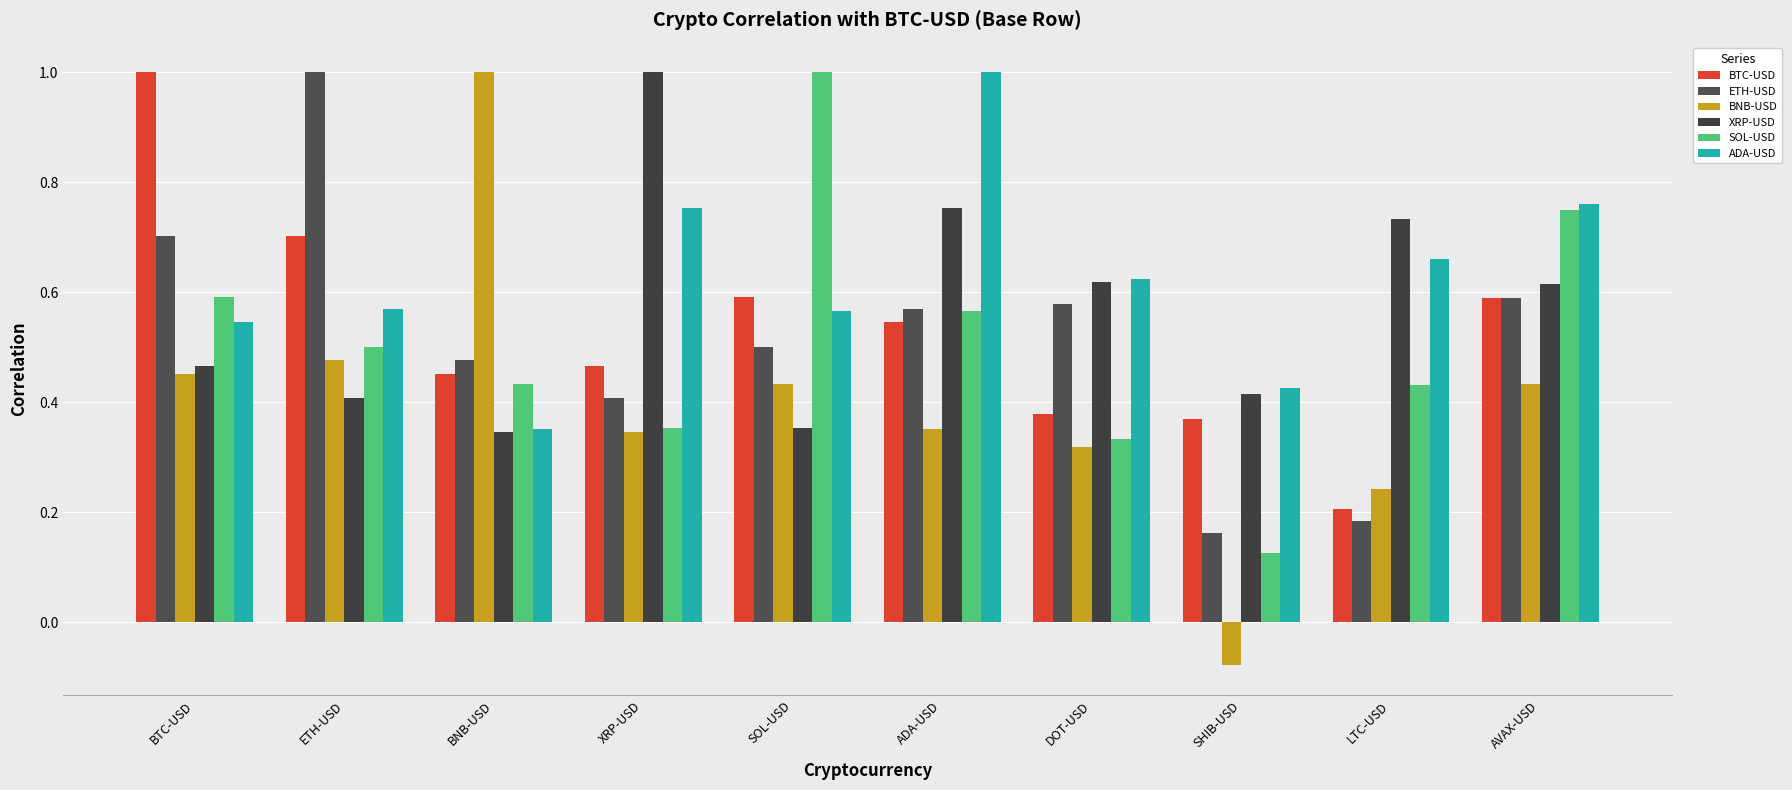

How many distinct data groups are displayed?

6